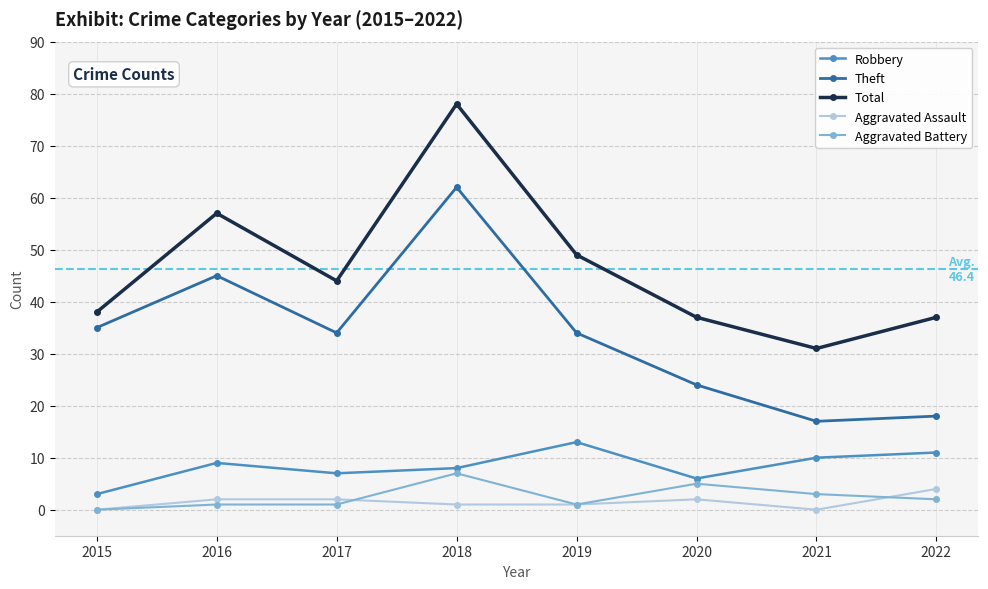

Which label corresponds to the largest value in the chart?

2018